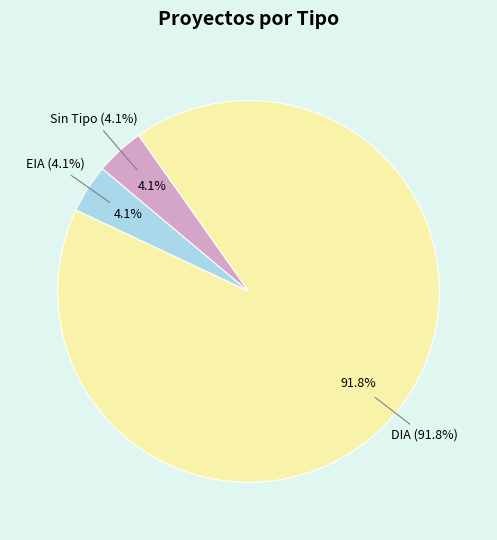

Is it true that EIA is 32% of the pie?

False